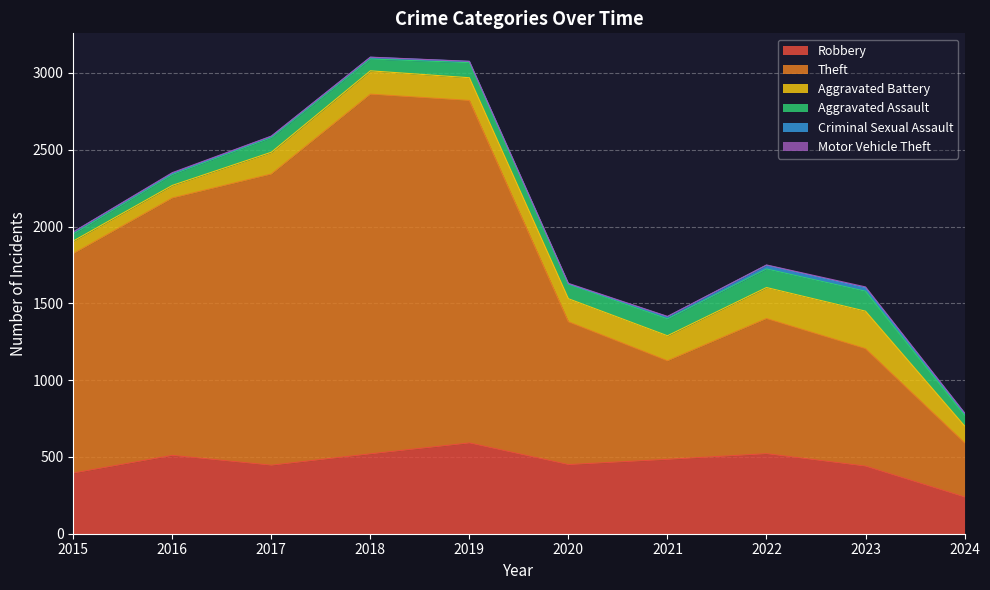

True or false: Aggravated Battery has more than 0 points higher than both neighbors.

True